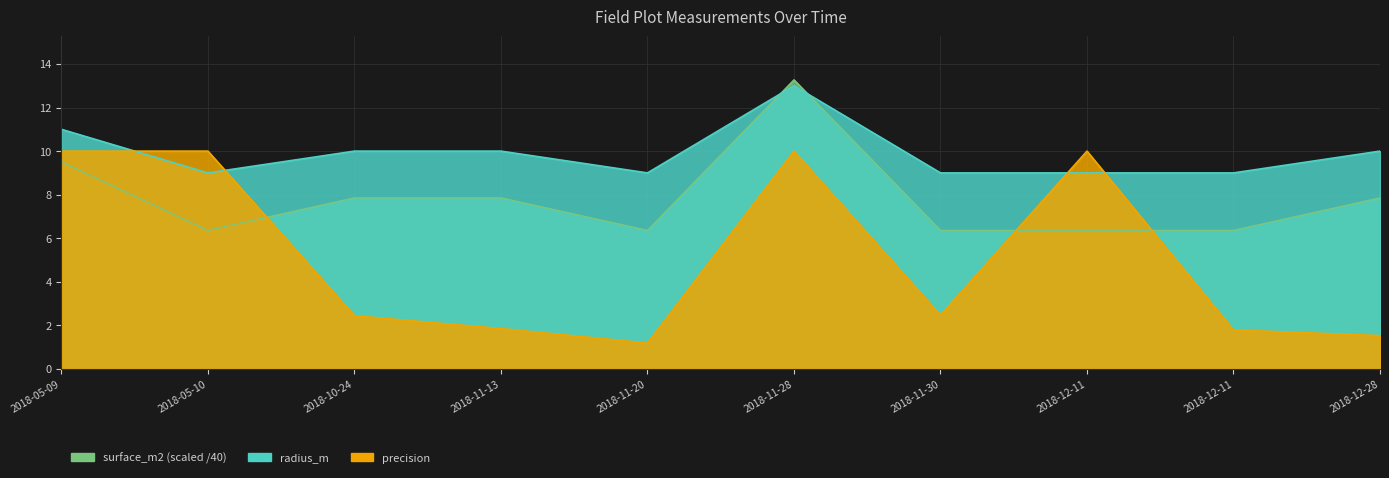

Rank the series by their maximum value, from highest to lowest.

surface_m2, radius_m, precision